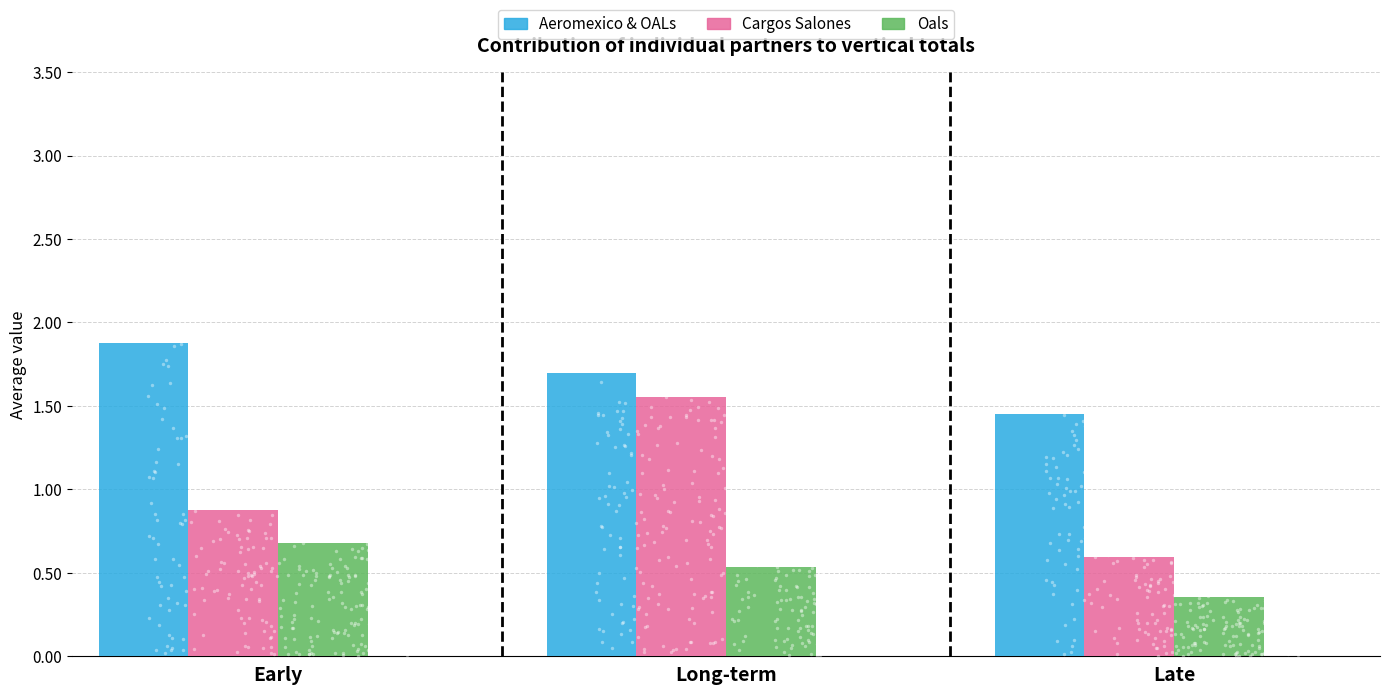

Which series contains the highest Y value?

Aeromexico & OALs